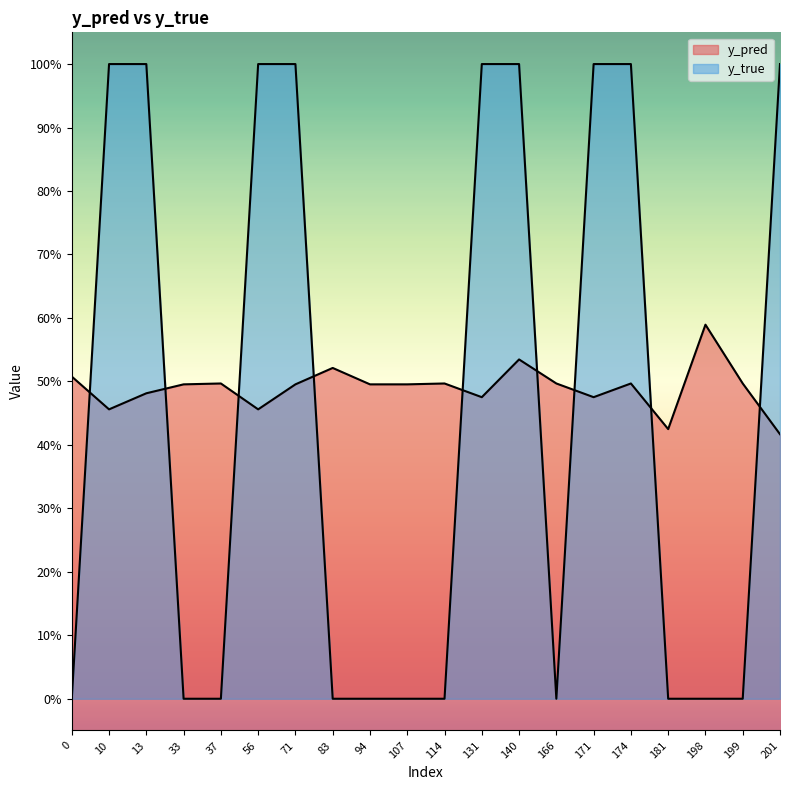

Rank the series by their maximum value, from highest to lowest.

y_true, y_pred